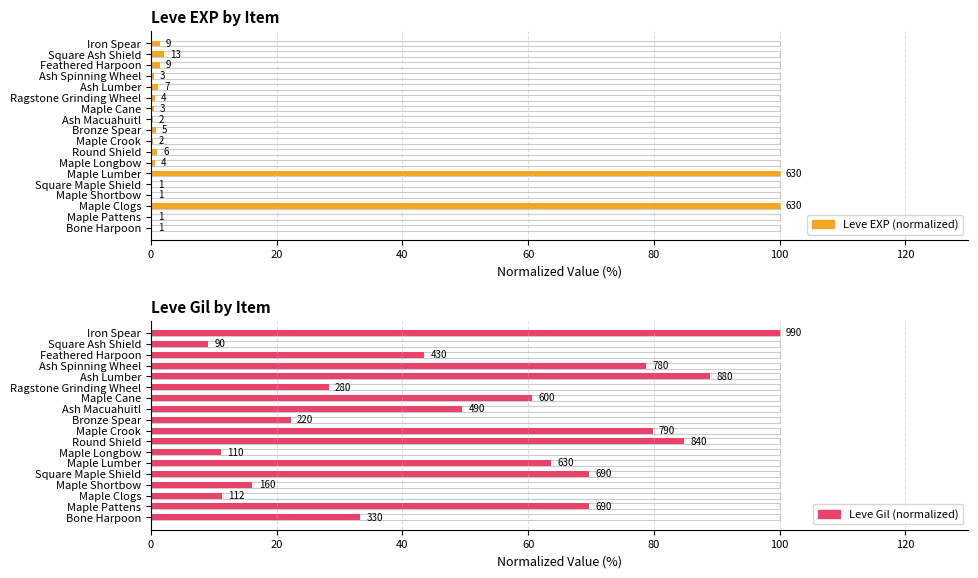

What is the value of the Leve EXP (normalized) bar at the 11th from the left?

0.3